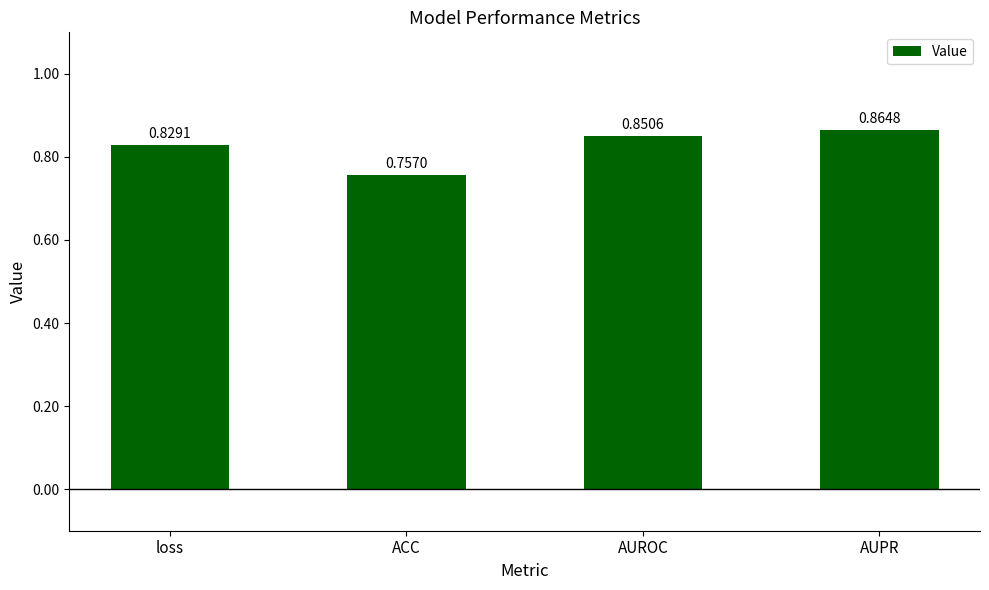

Which category has the highest value across all series?

AUPR